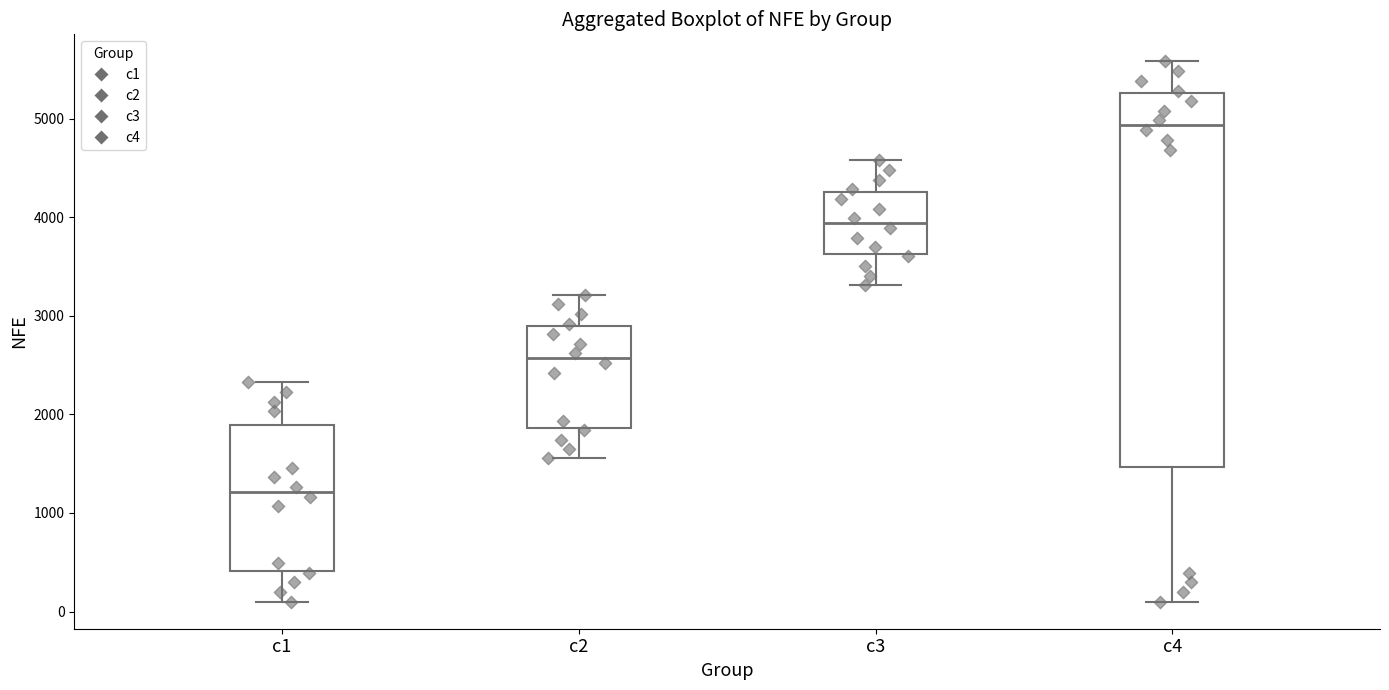

Which box has the highest median line?

c4